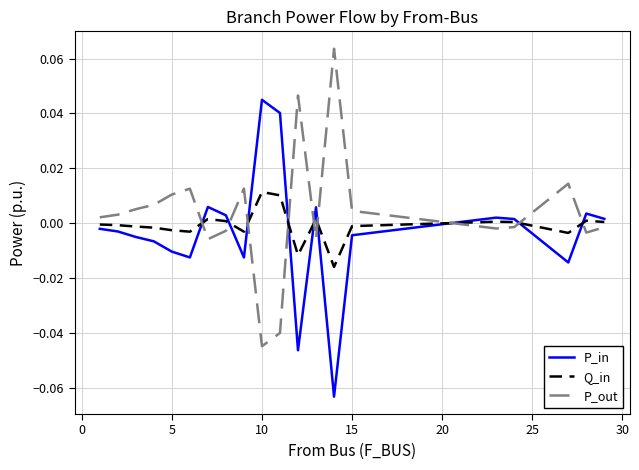

Rank the series by their maximum value, from highest to lowest.

P_out, P_in, Q_in